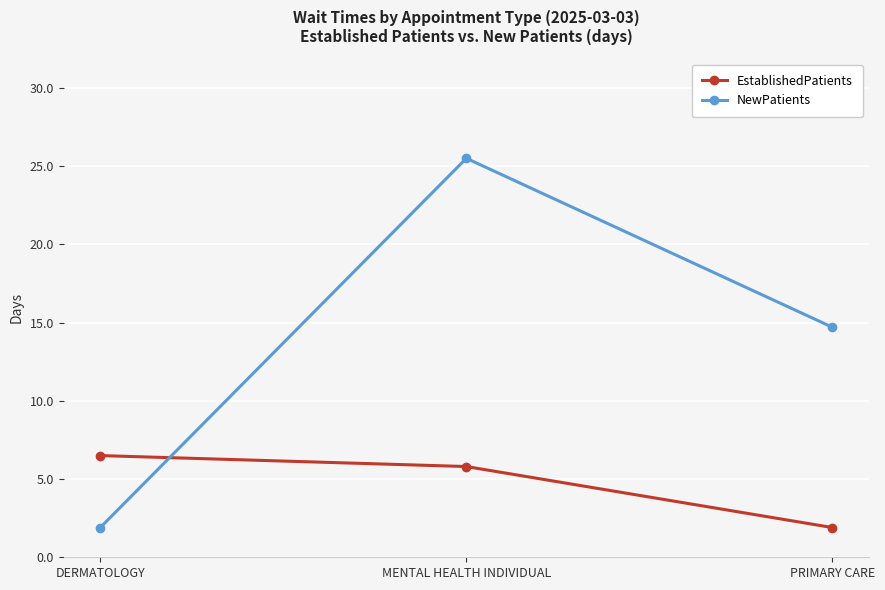

Which label corresponds to the largest value in the chart?

MENTAL HEALTH INDIVIDUAL